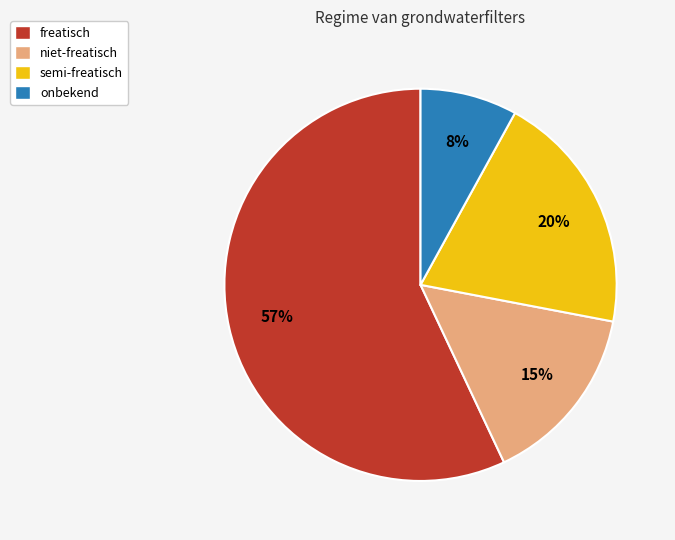

To the nearest percent, what is the difference between the freatisch and semi-freatisch slice percentages?

37%